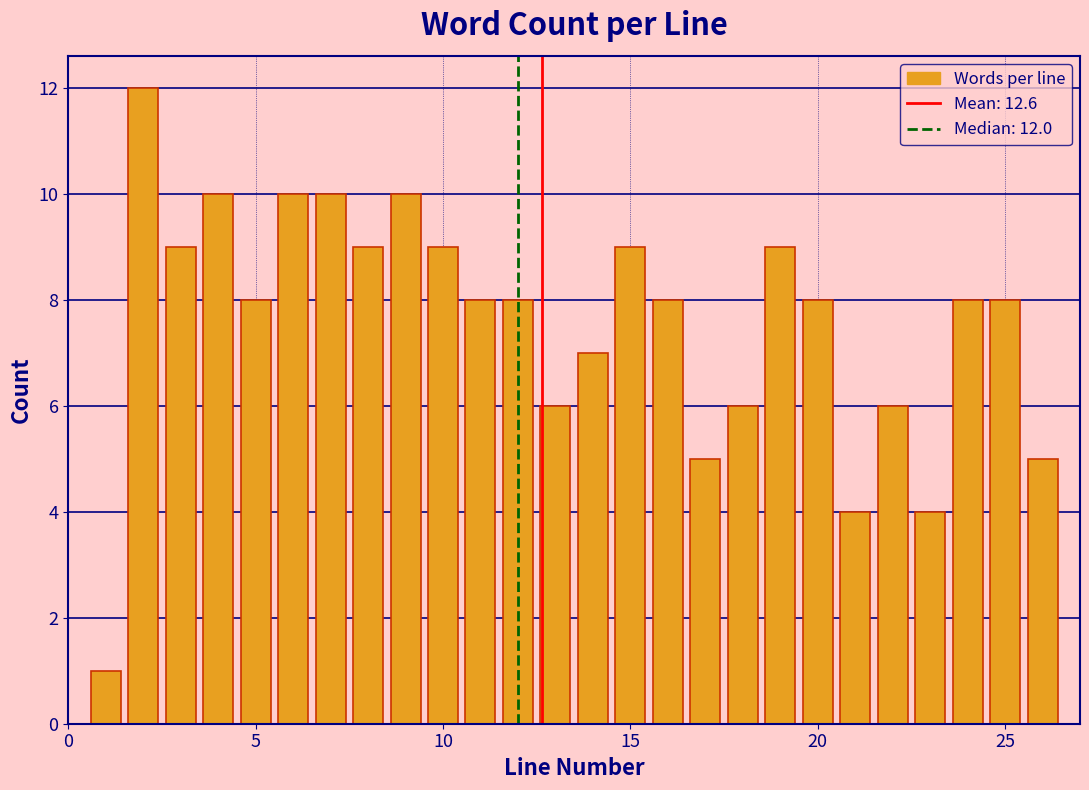

Read against the x-axis, roughly where is the centre of the tallest bar?

2.0